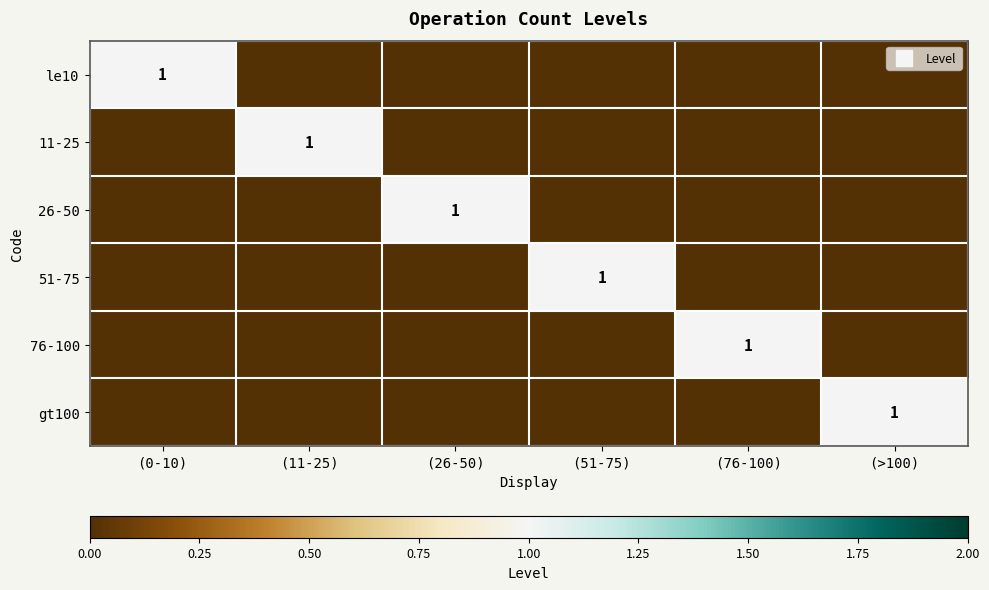

At (>100), list the series in order from smallest to largest.

le10, 11-25, 26-50, 51-75, 76-100, gt100